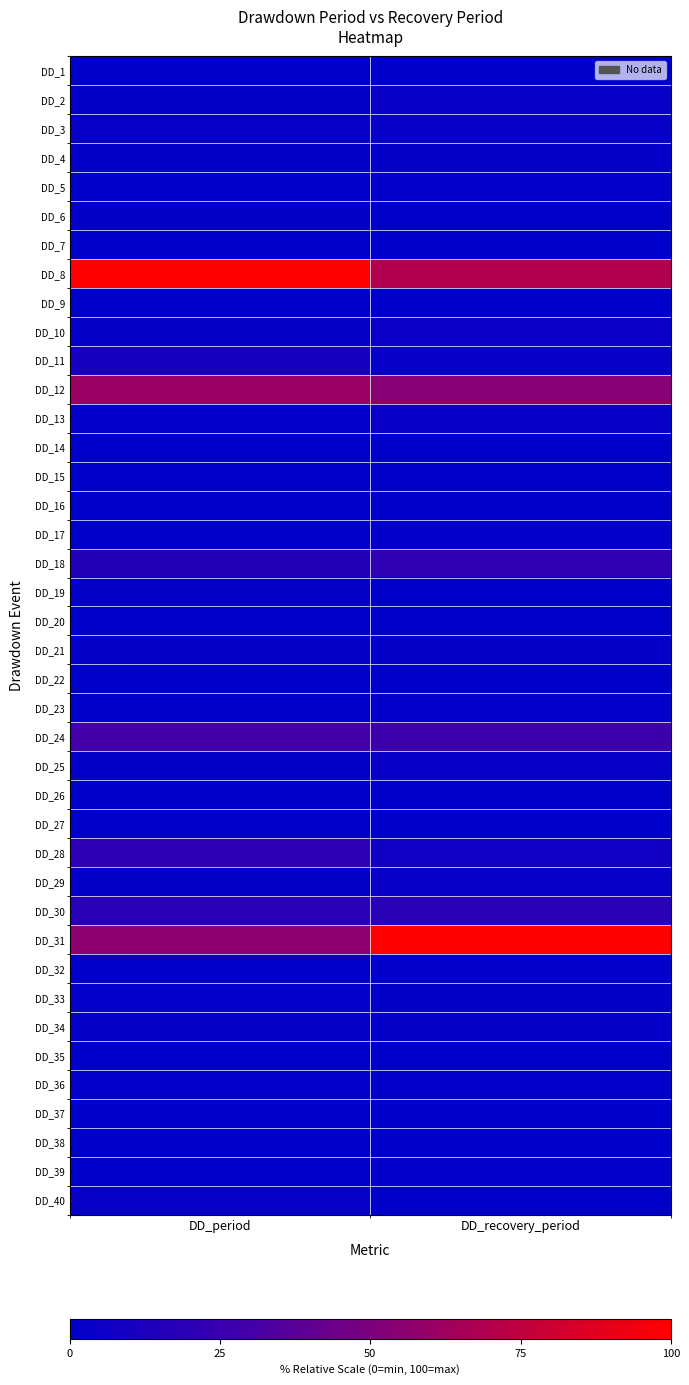

Which label corresponds to the smallest value in the chart?

DD_period